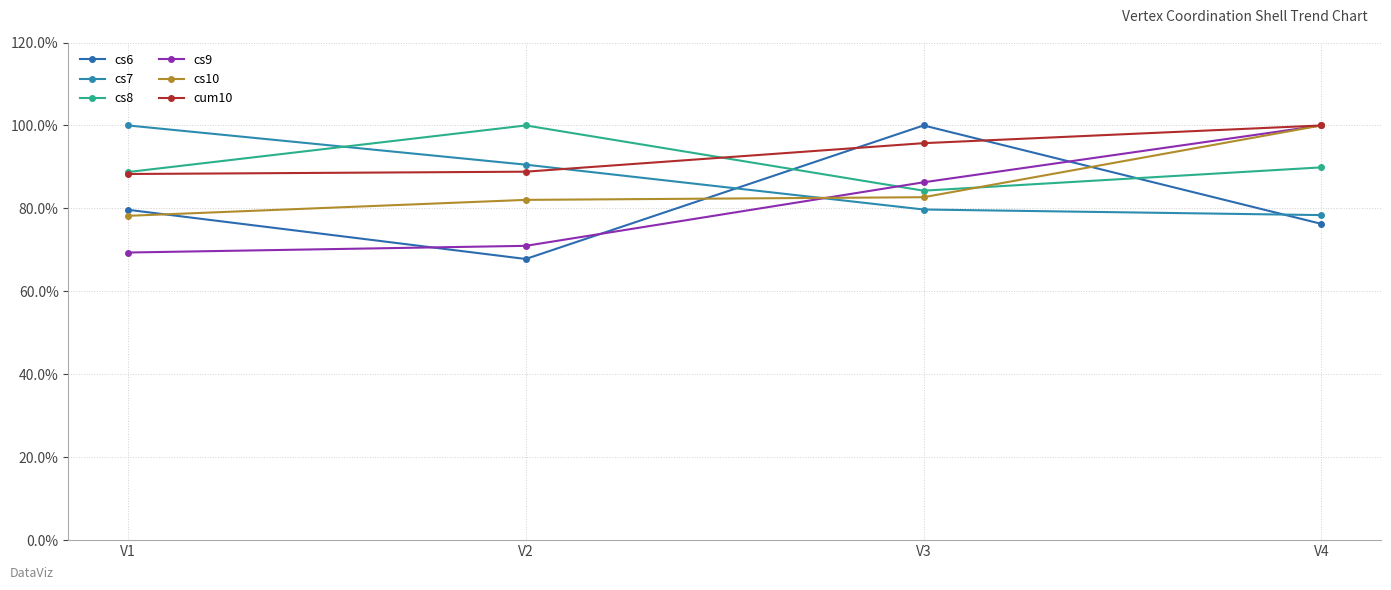

Reading left to right, transcribe all the data shown in this chart.

cs6: V1=79.7	V2=67.8	V3=100.0	V4=76.3
cs7: V1=100.0	V2=90.5	V3=79.7	V4=78.4
cs8: V1=88.8	V2=100.0	V3=84.3	V4=89.9
cs9: V1=69.4	V2=71.0	V3=86.3	V4=100.0
cs10: V1=78.2	V2=82.1	V3=82.7	V4=100.0
cum10: V1=88.3	V2=88.8	V3=95.7	V4=100.0